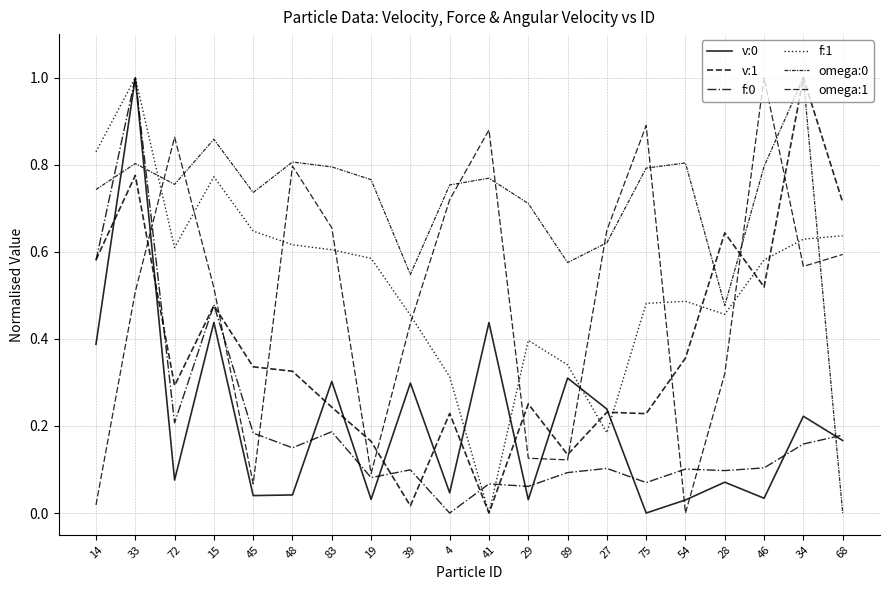

What is the average value of the v:0 series?

0.2